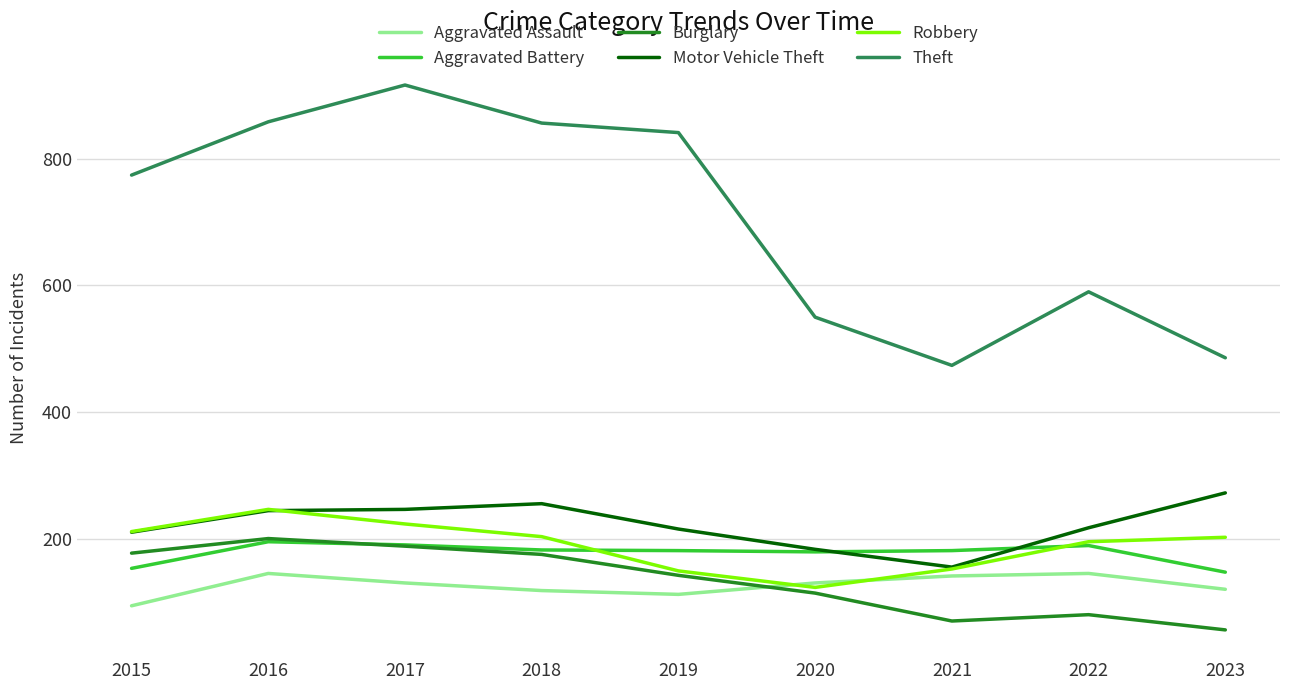

Which series has the largest total across all categories?

Theft